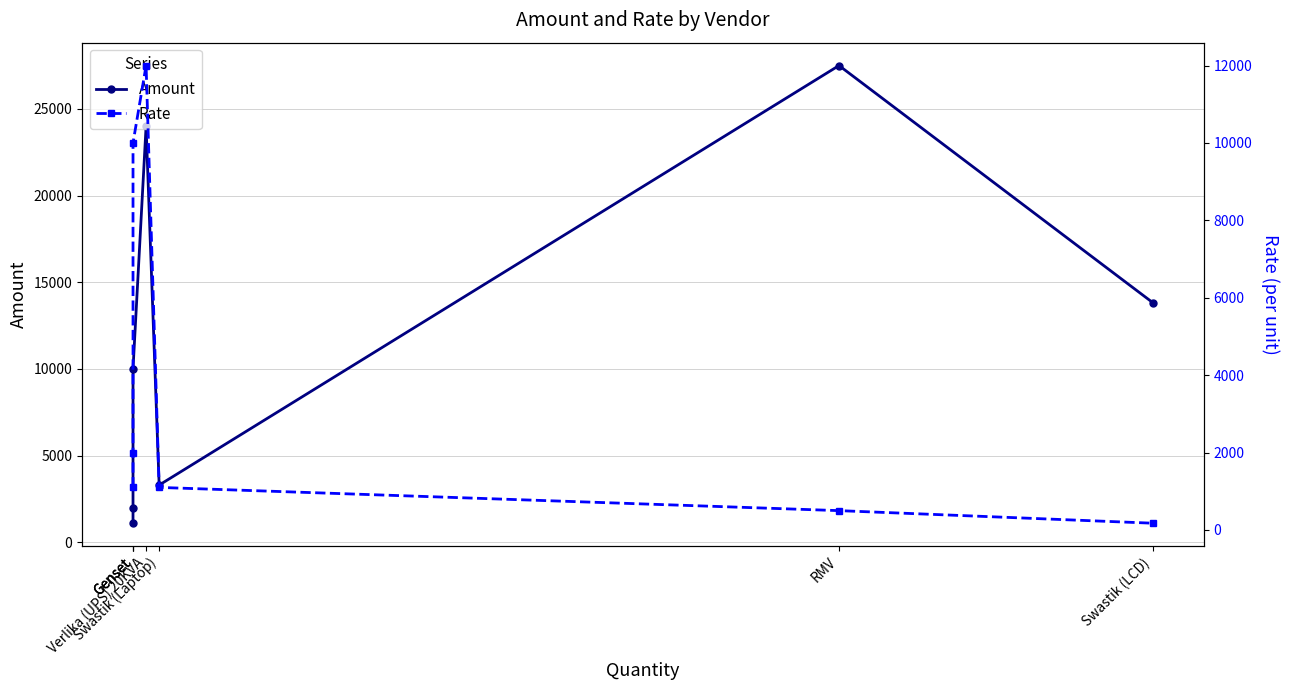

At which category does Amount reach its first local peak?

Verlika (UPS) 20KVA